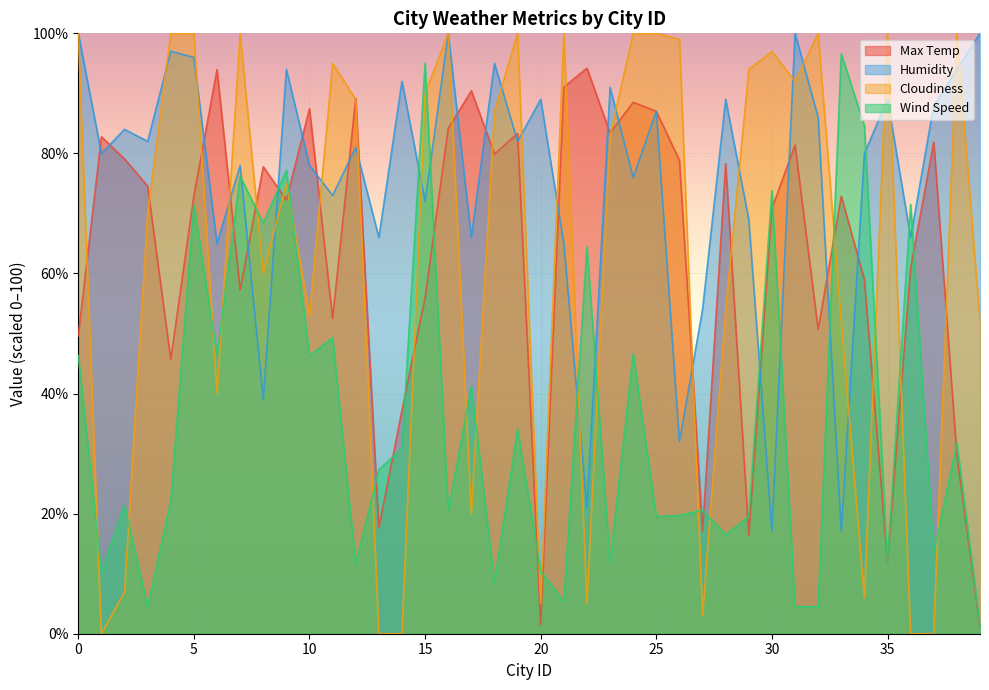

At which category does Max Temp reach its first local valley?

4